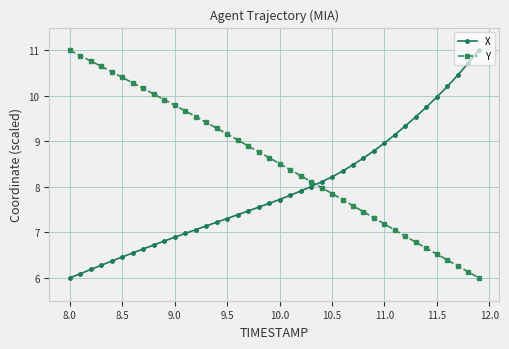

Reading left to right, what are all the values shown in this chart?

X: 6.0	6.1	6.2	6.3	6.4	6.5	6.5	6.6	6.7	6.8	6.9	7.0	7.1	7.1	7.2	7.3	7.4	7.5	7.6	7.6	7.7	7.8	7.9	8.0	8.1	8.2	8.3	8.5	8.6	8.8	9.0	9.1	9.3	9.5	9.8	10.0	10.2	10.5	10.7	11.0
Y: 11.0	10.9	10.8	10.6	10.5	10.4	10.3	10.2	10.0	9.9	9.8	9.7	9.5	9.4	9.3	9.2	9.0	8.9	8.8	8.6	8.5	8.4	8.2	8.1	8.0	7.9	7.7	7.6	7.5	7.3	7.2	7.0	6.9	6.8	6.7	6.5	6.4	6.3	6.1	6.0